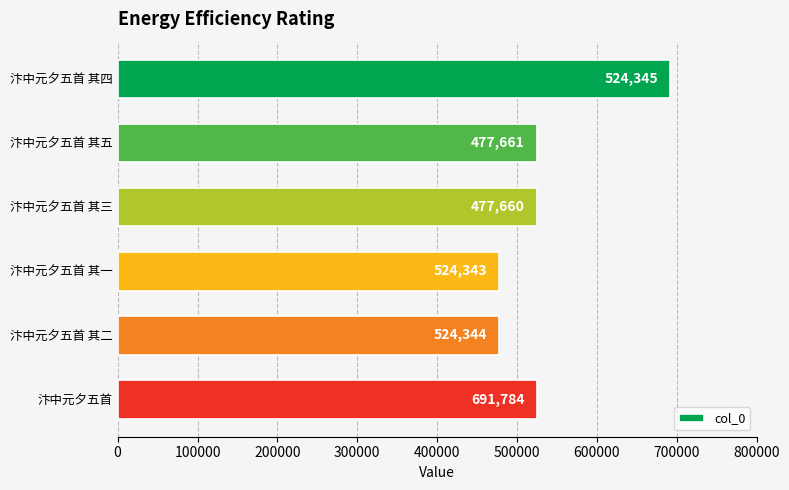

The value at 汴中元夕五首 其三 is 861136. True or false?

False